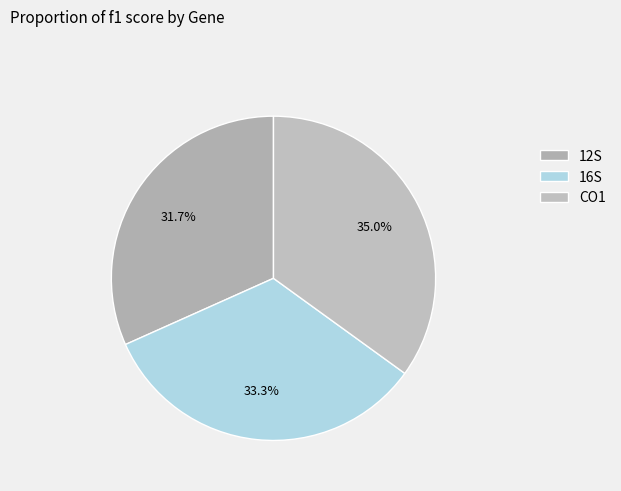

Count the number of slices in the pie.

3